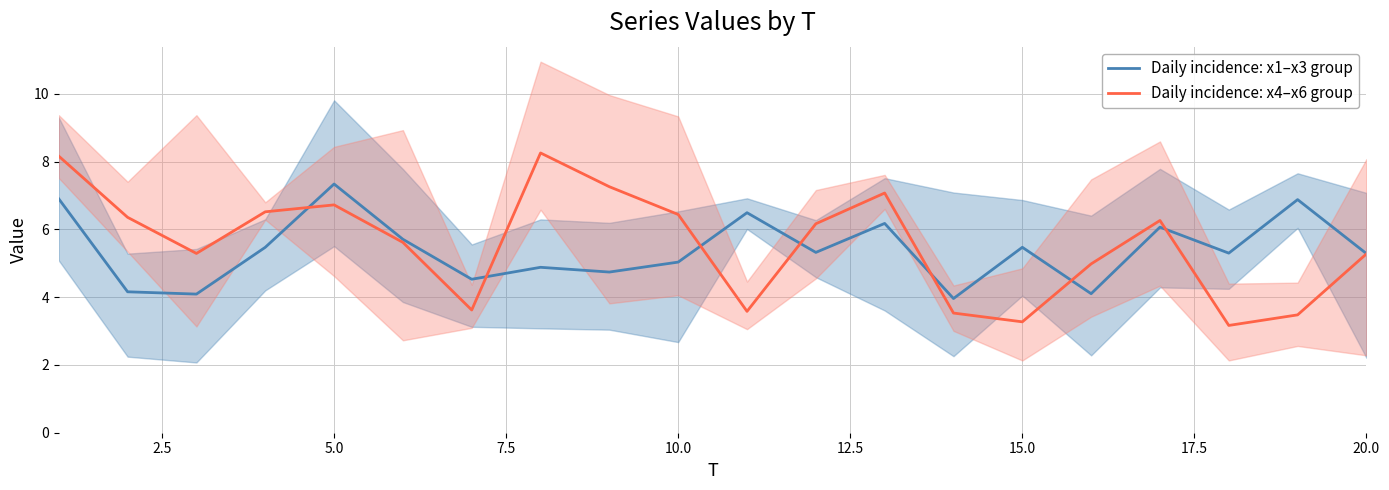

What is the lowest value of the Daily incidence: x4–x6 group series?

3.2